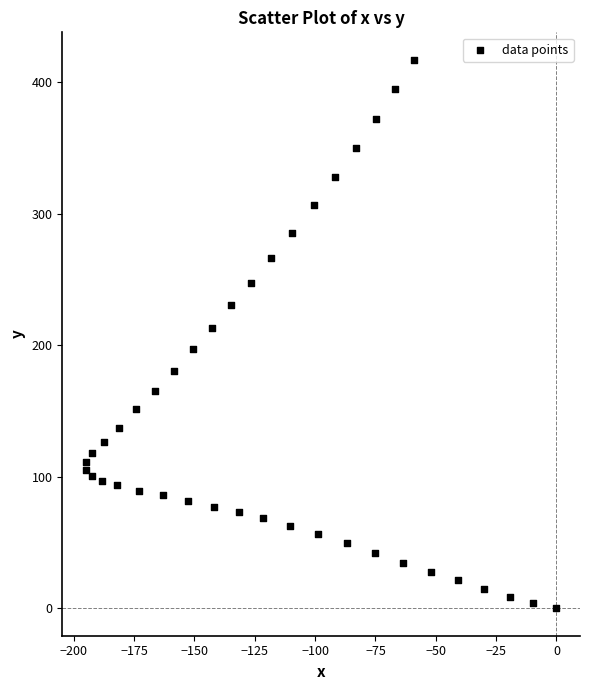

What is the range of X values (max minus min)?

195.0